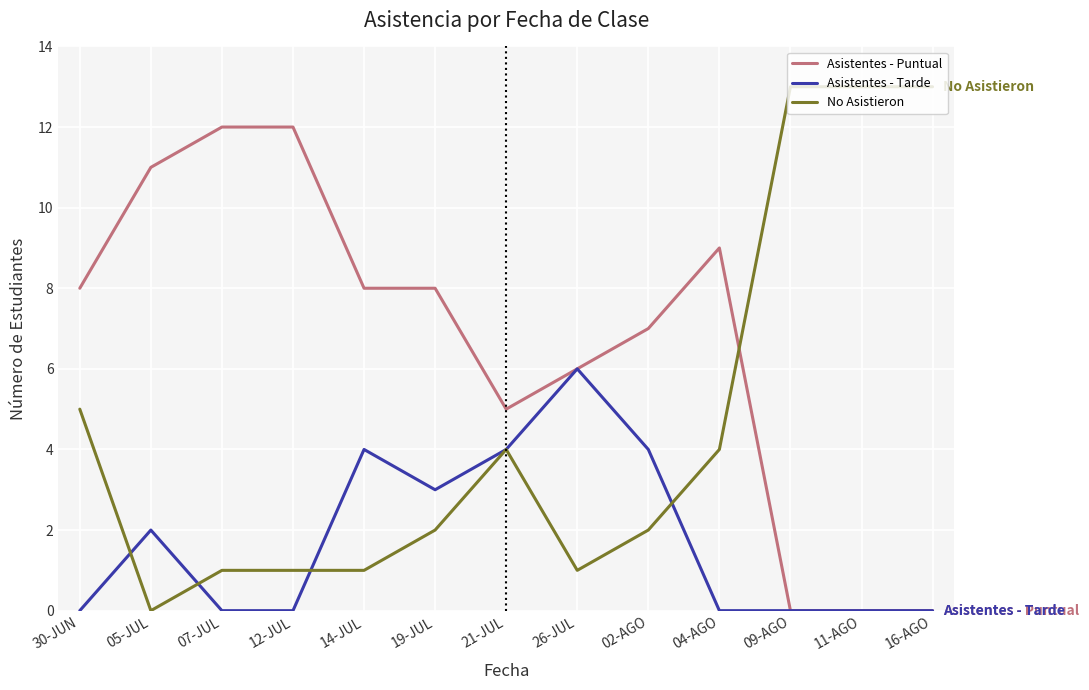

Count the Asistentes - Tarde values in the range 0 to 4.

12